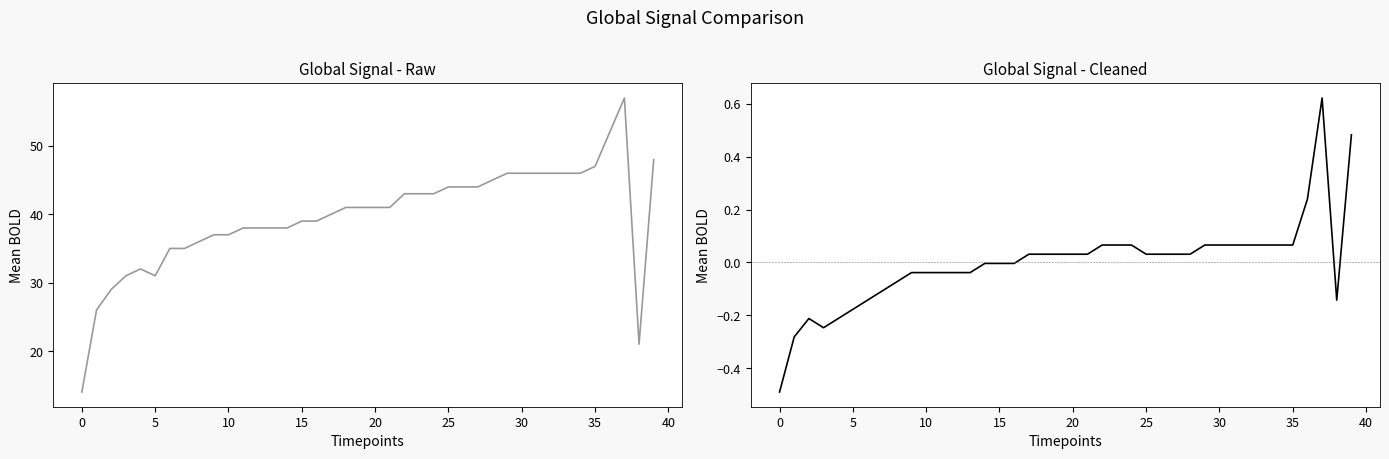

What is the spread (max minus min) of values at 39?

47.5